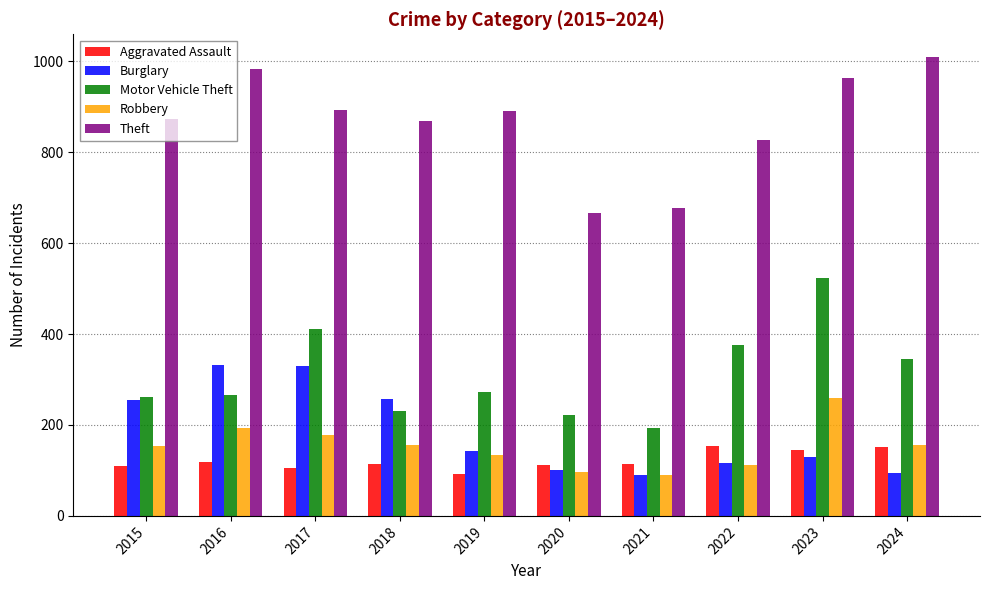

What is the approximate value of Theft at 2015, to the nearest 10?

870